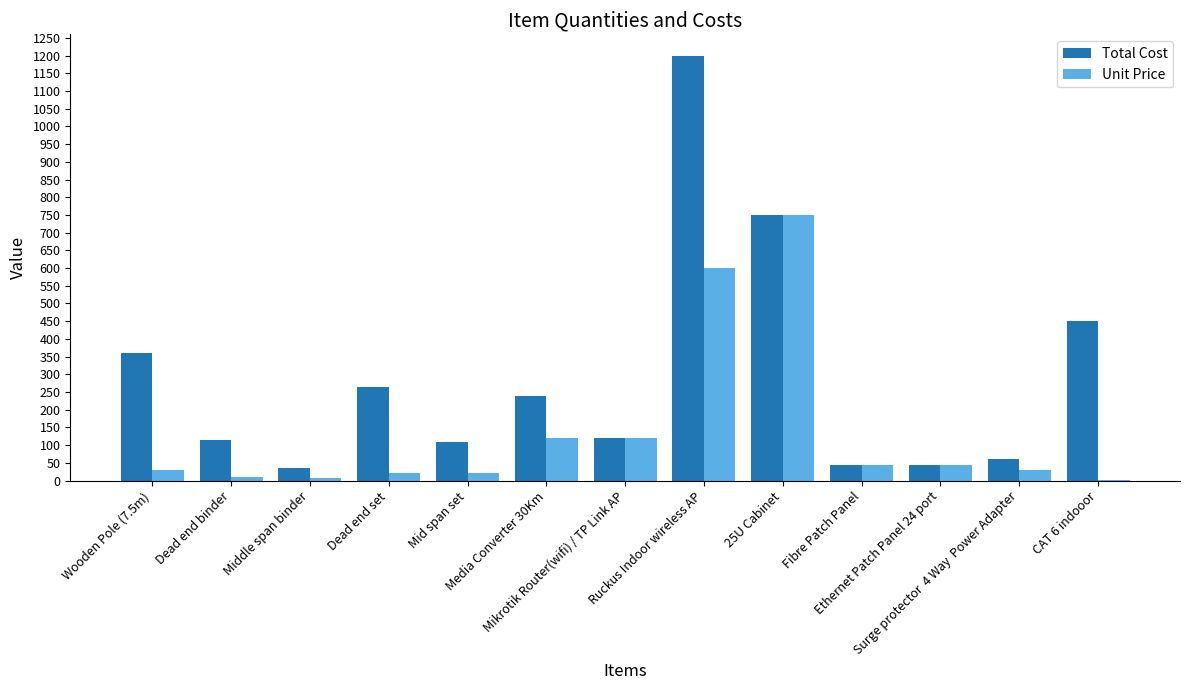

What is the sum of all Unit Price values?

1802.4